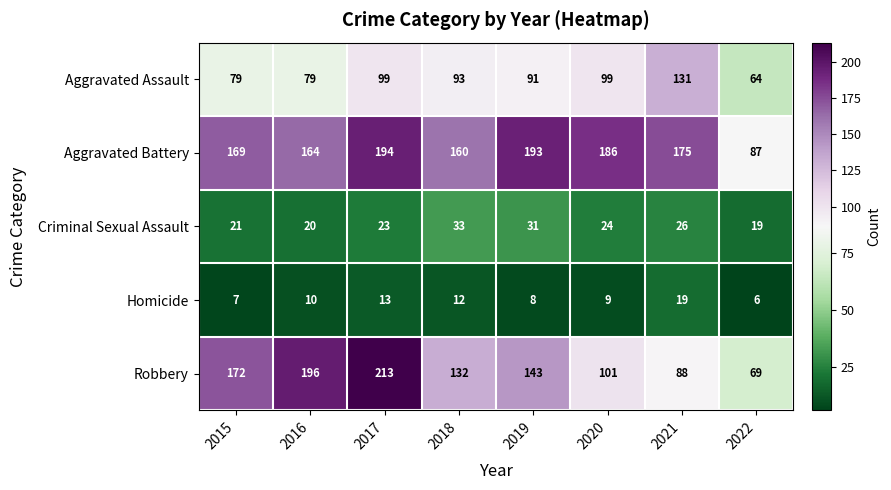

Is it true that Aggravated Assault equals 64 at 2022?

True